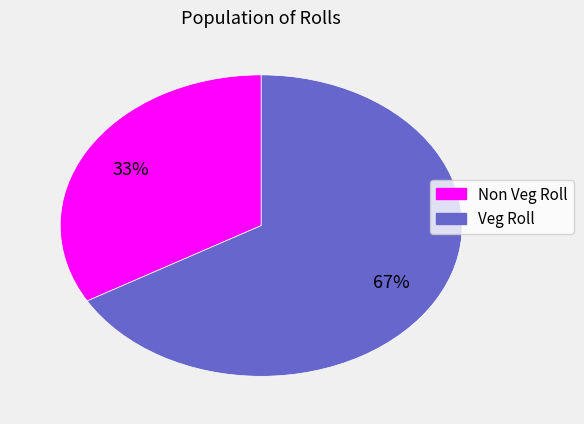

How many slices are in this pie chart?

2